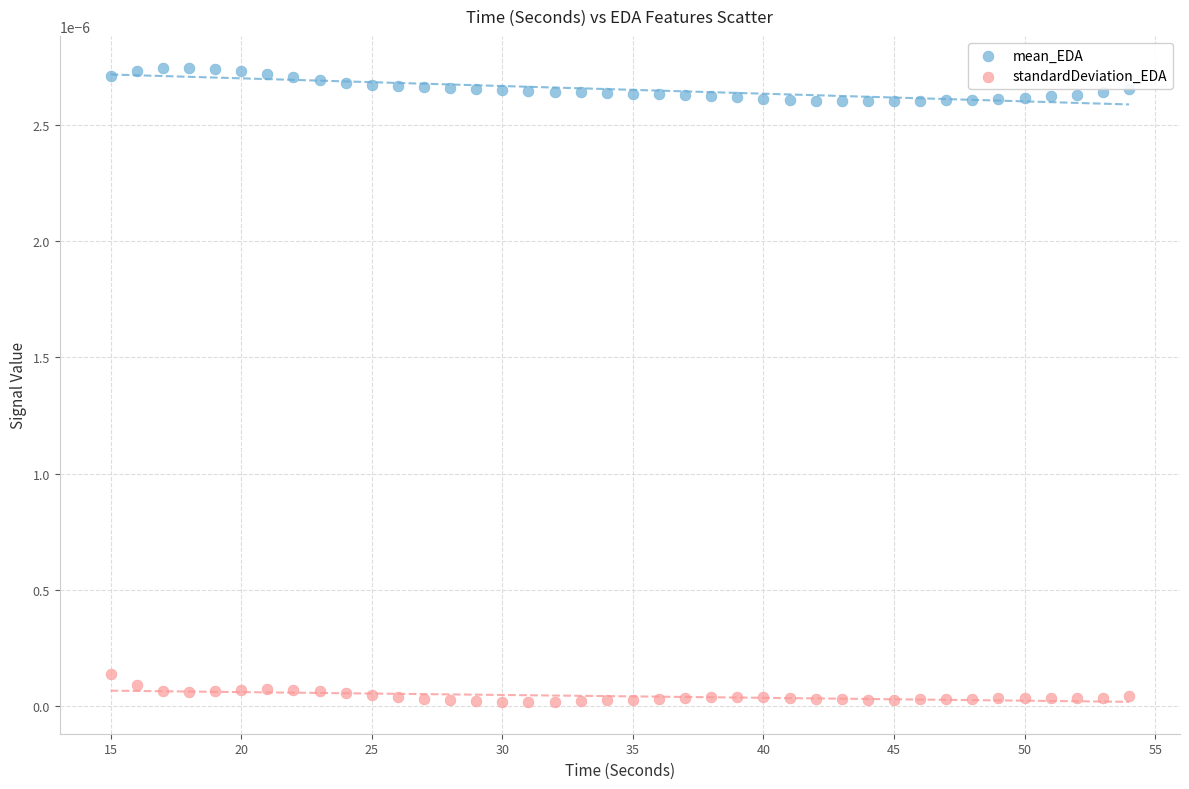

Which series has the largest Y range (max minus min)?

mean_EDA